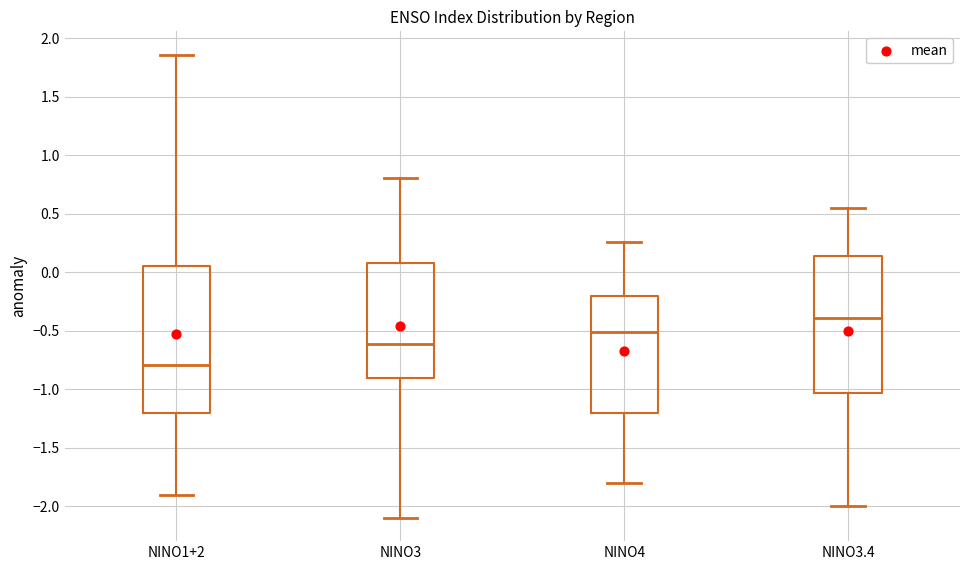

Reading left to right, read every box against the y-axis: the position of its median line, the range the box covers, and the ends of its whiskers. The values are not printed on the chart, so give them approximately, as read against the axis.

NINO1+2: median -0.80, box -1.20 to 0.05, whiskers -1.90 to 1.85
NINO3: median -0.60, box -0.90 to 0.10, whiskers -2.10 to 0.80
NINO4: median -0.50, box -1.20 to -0.20, whiskers -1.80 to 0.25
NINO3.4: median -0.40, box -1.05 to 0.15, whiskers -2.00 to 0.55